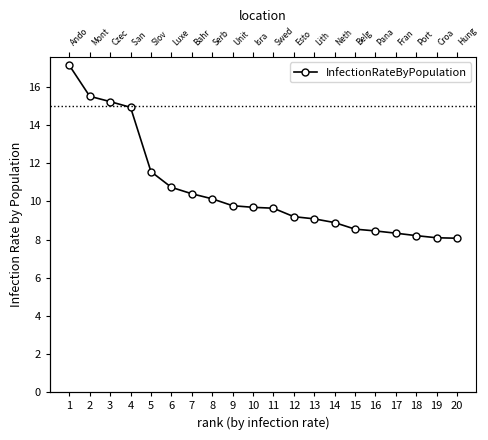

List the labels in order of value, smallest first.

20, 19, 18, 17, 16, 15, 14, 13, 12, 11, 10, 9, 8, 7, 6, 5, 4, 3, 2, 1